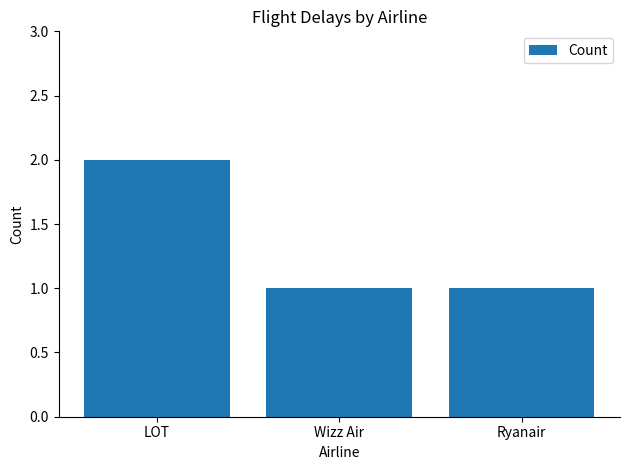

Between LOT and Ryanair, which is larger?

LOT